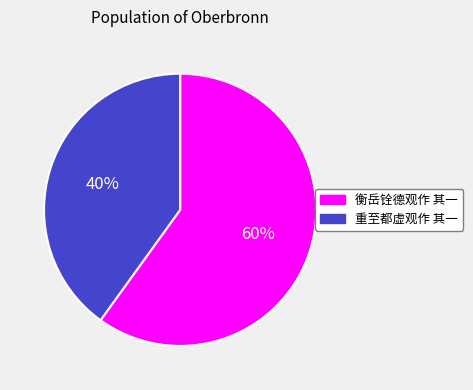

Does 衡岳铨德观作 其一 represent more than half of the total?

Yes